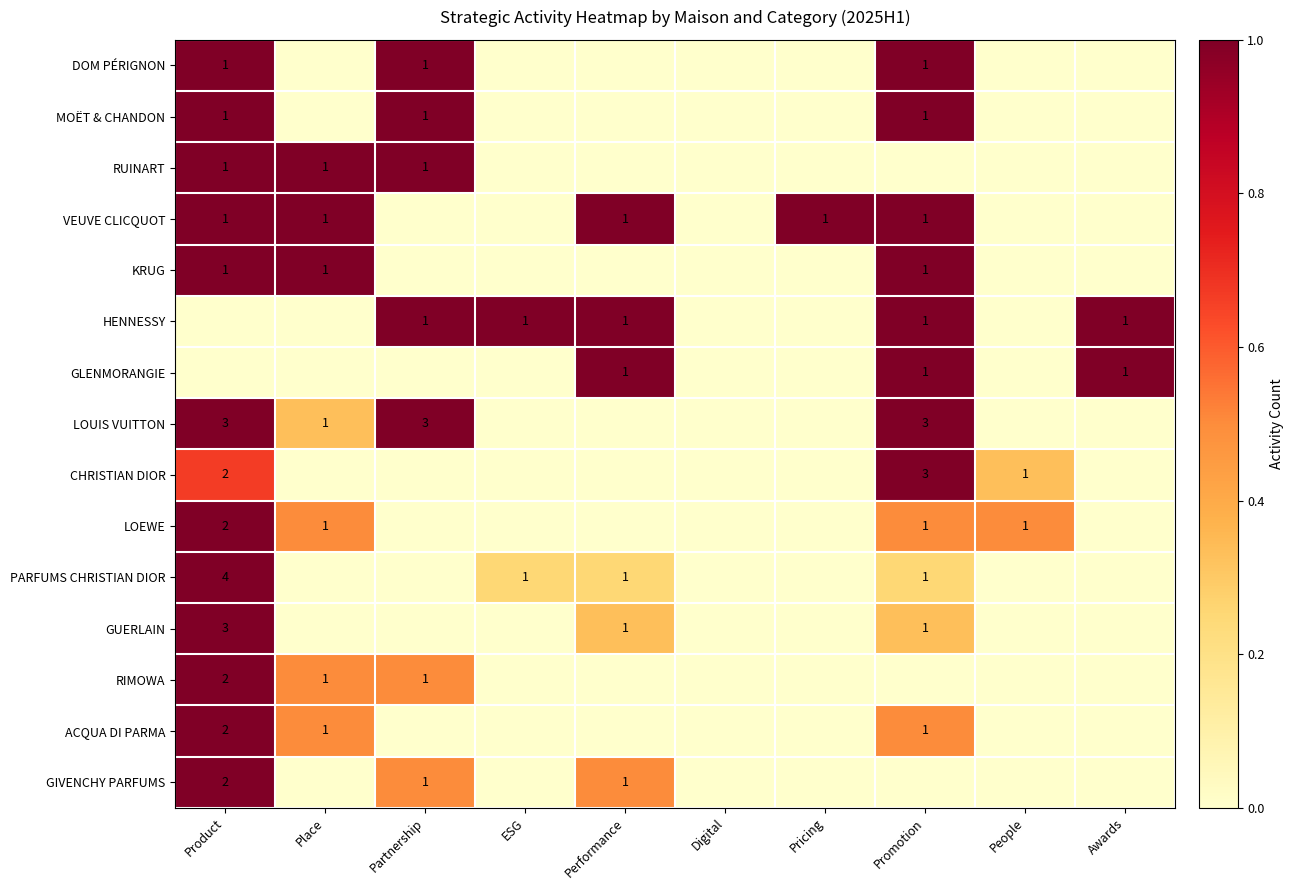

How many series are shown in this chart?

15